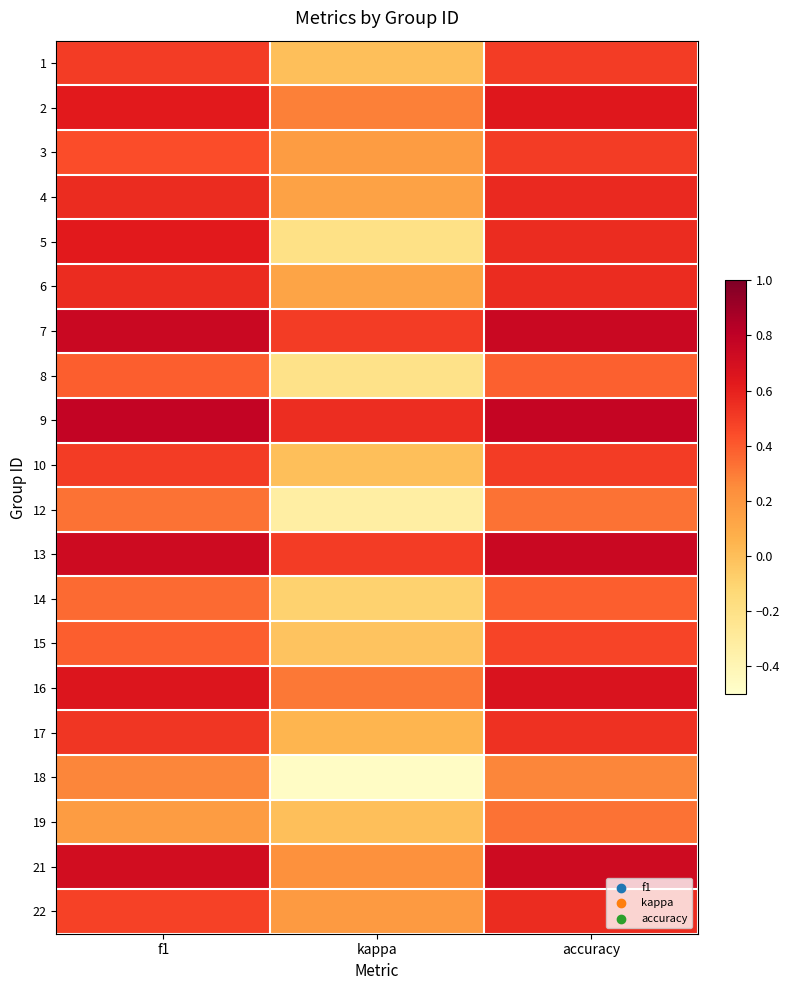

Reading right to left, extract all data points from this chart.

1: accuracy=0.5	kappa=0.0	f1=0.5
2: accuracy=0.6	kappa=0.3	f1=0.6
3: accuracy=0.5	kappa=0.2	f1=0.4
4: accuracy=0.6	kappa=0.1	f1=0.6
5: accuracy=0.6	kappa=-0.2	f1=0.6
6: accuracy=0.6	kappa=0.1	f1=0.6
7: accuracy=0.8	kappa=0.5	f1=0.8
8: accuracy=0.4	kappa=-0.2	f1=0.4
9: accuracy=0.8	kappa=0.6	f1=0.8
10: accuracy=0.5	kappa=0.0	f1=0.5
12: accuracy=0.3	kappa=-0.3	f1=0.3
13: accuracy=0.8	kappa=0.5	f1=0.7
14: accuracy=0.4	kappa=-0.1	f1=0.3
15: accuracy=0.5	kappa=-0.0	f1=0.4
16: accuracy=0.7	kappa=0.3	f1=0.7
17: accuracy=0.5	kappa=0.1	f1=0.5
18: accuracy=0.3	kappa=-0.5	f1=0.3
19: accuracy=0.3	kappa=0.0	f1=0.2
21: accuracy=0.7	kappa=0.2	f1=0.7
22: accuracy=0.6	kappa=0.2	f1=0.5